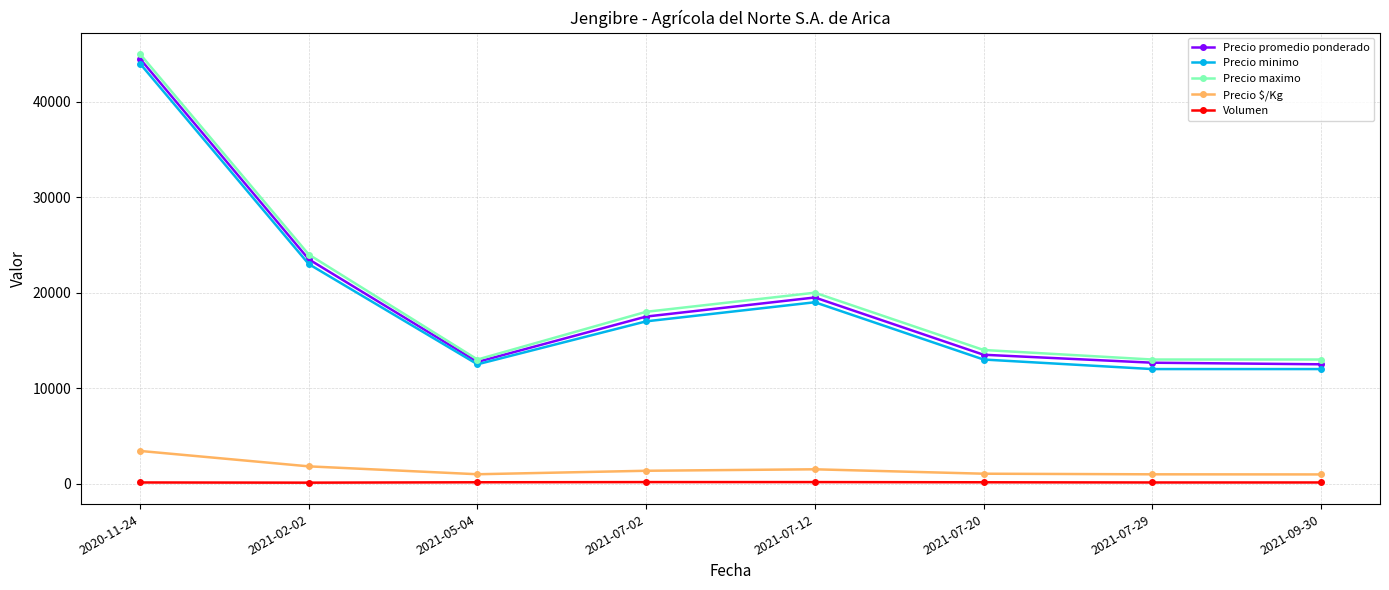

Which category has the highest value across all series?

2020-11-24